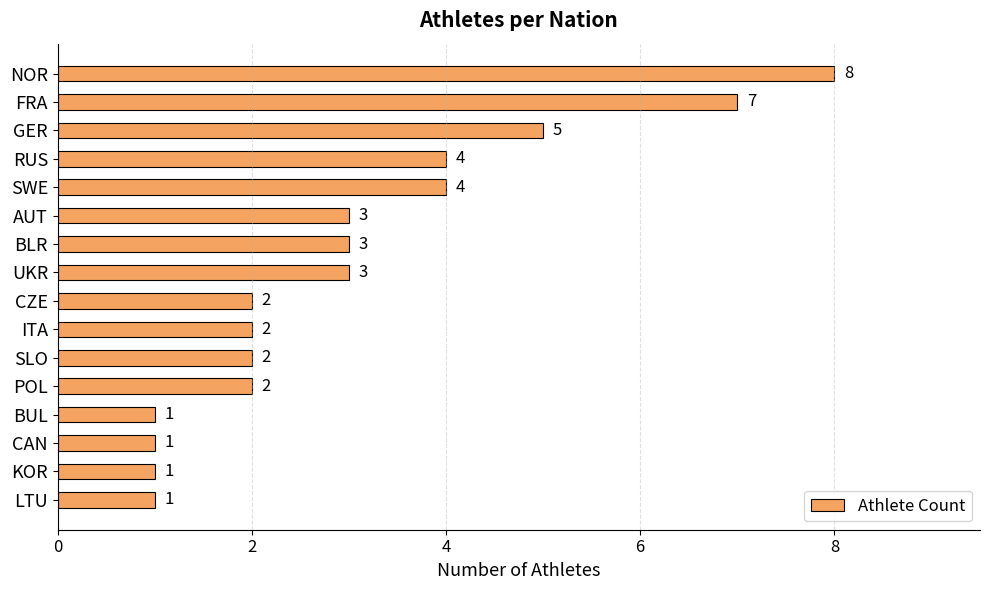

What is the label of the 13th bar from the bottom?

RUS